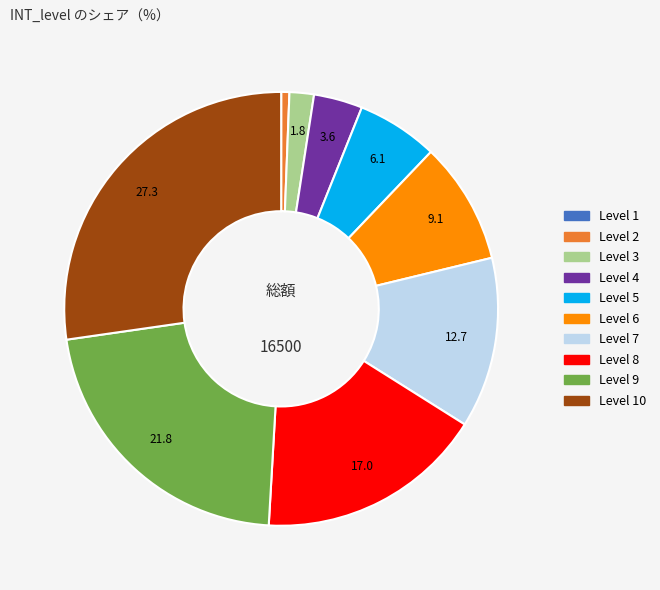

Is the sum of Level 2 and Level 8 greater than half?

No